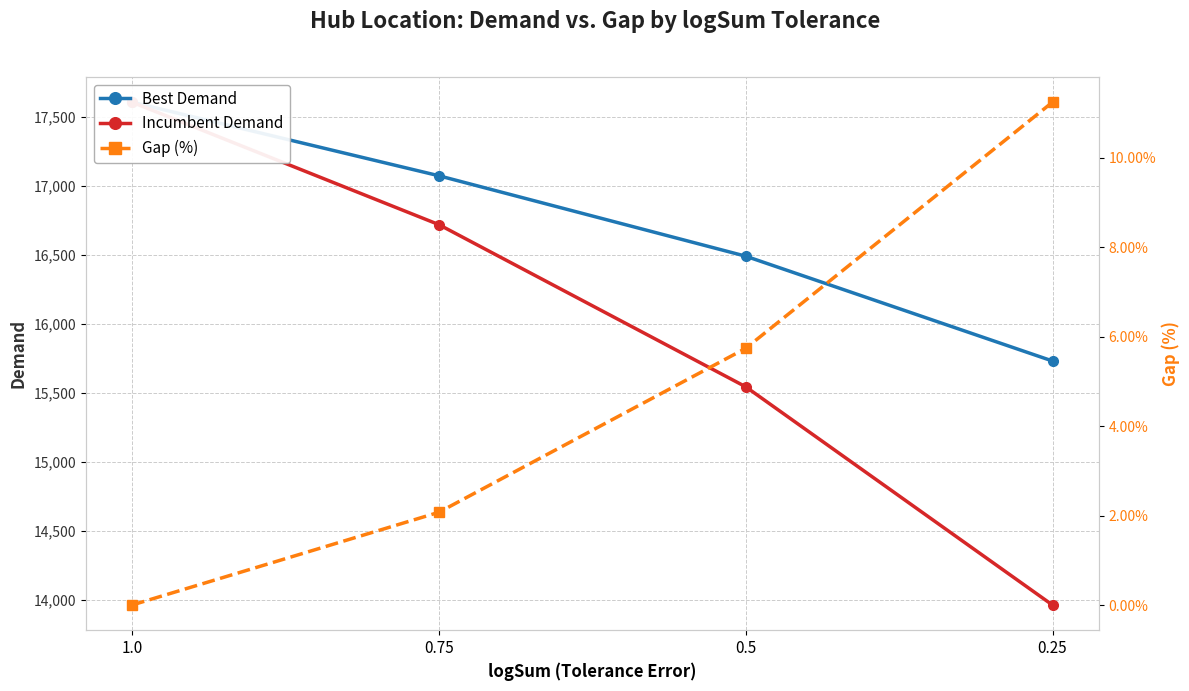

What is the difference between the maximum and minimum values in the Gap (%) series?

11.2